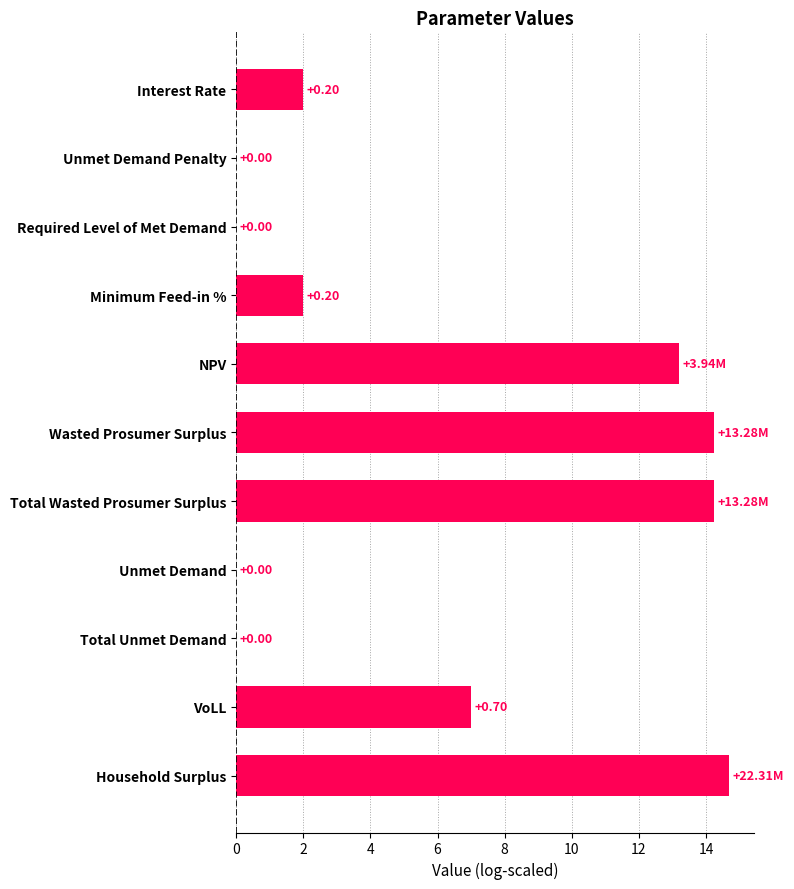

What is the ratio of the value at Wasted Prosumer Surplus to the value at Household Surplus?

1.0